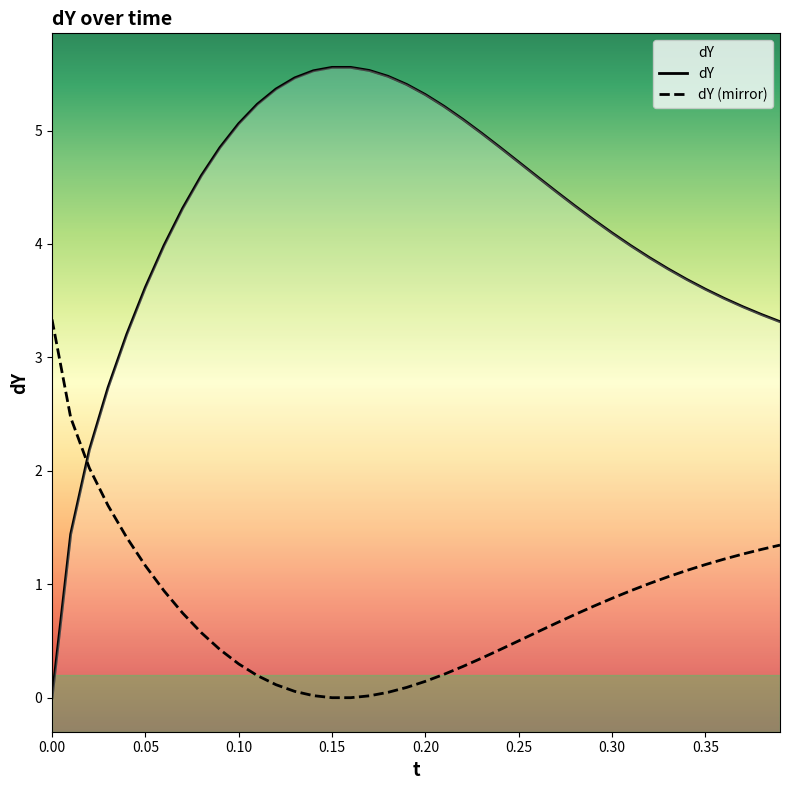

Does the chart display data point markers on the line(s)?

No